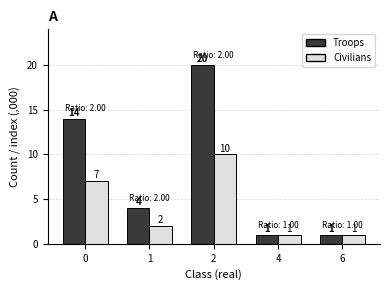

List the series in order of their overall mean, lowest first.

Civilians, Troops